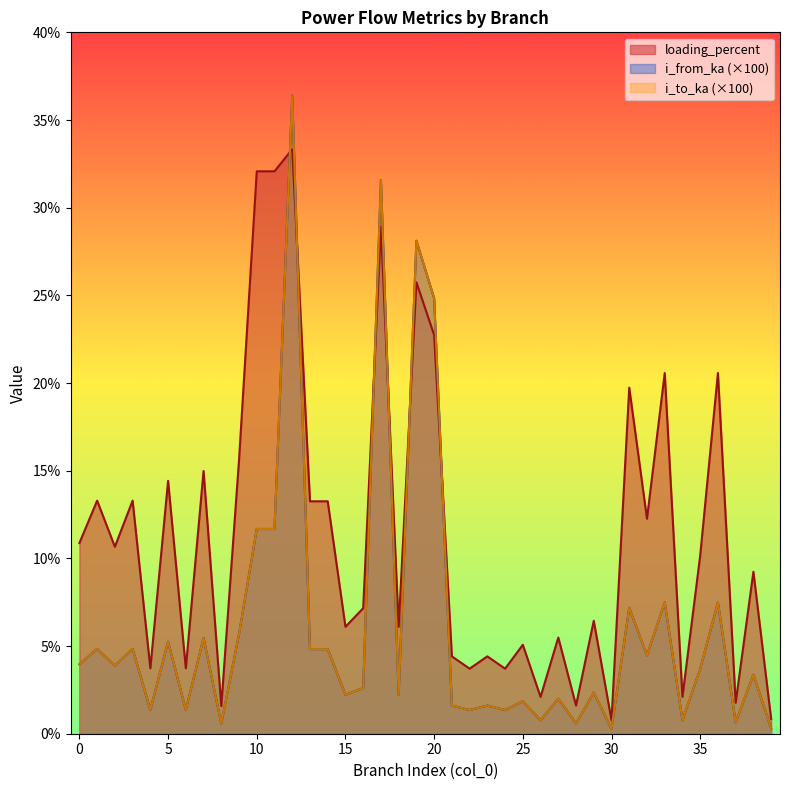

The value of i_to_ka at 39 is 0.5. True or false?

False